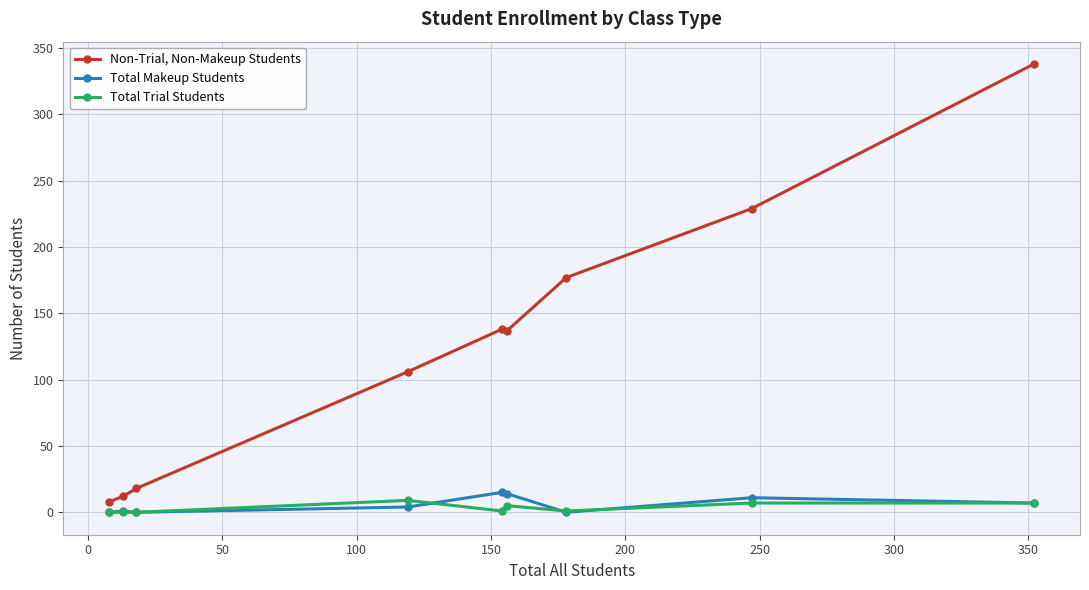

What is the maximum value for Total Makeup Students?

15